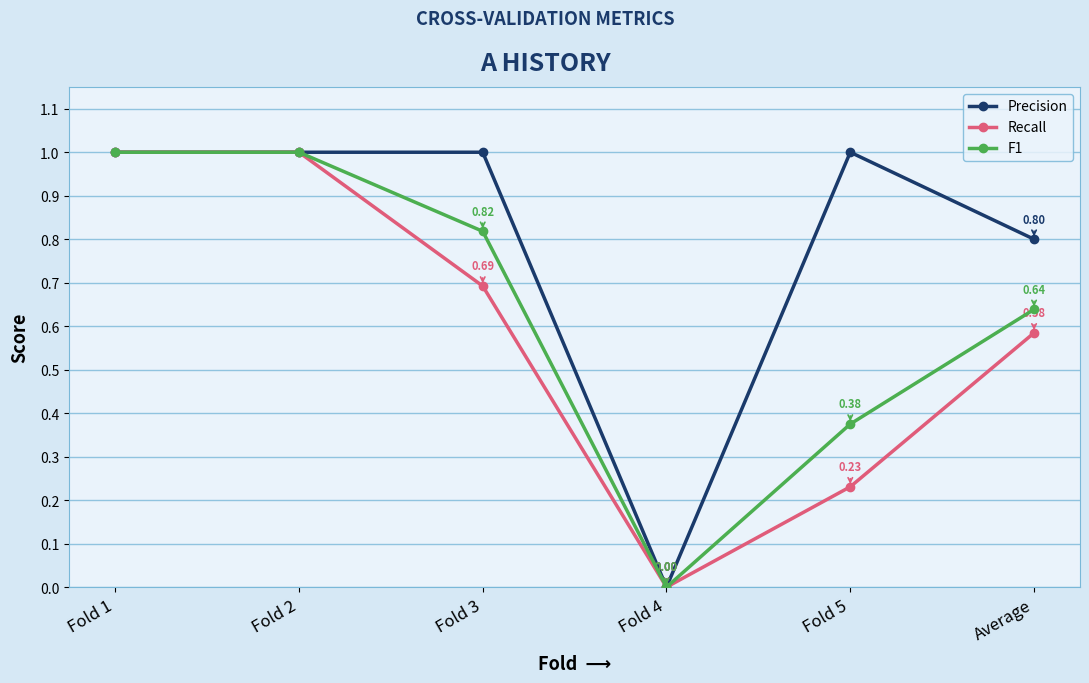

How many values in the F1 series exceed 0?

5